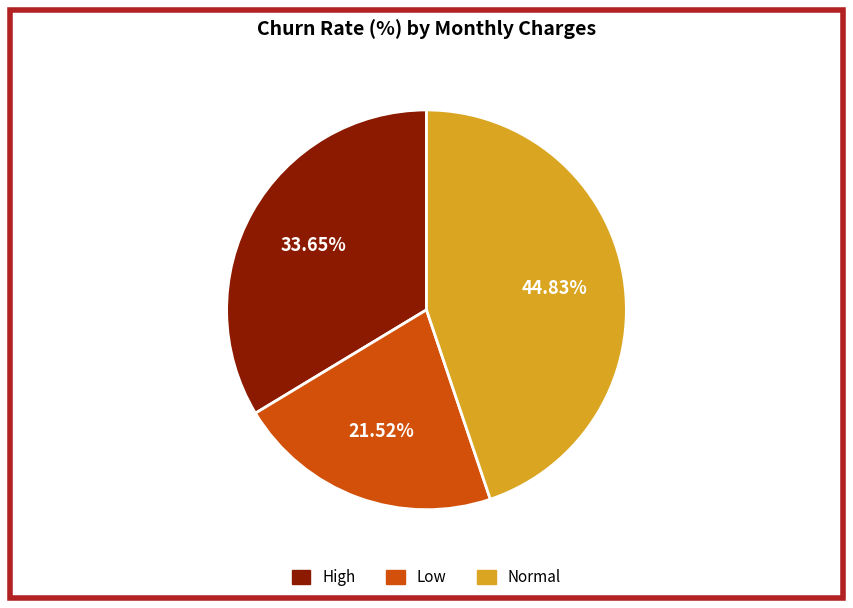

Does any single category account for the majority?

No